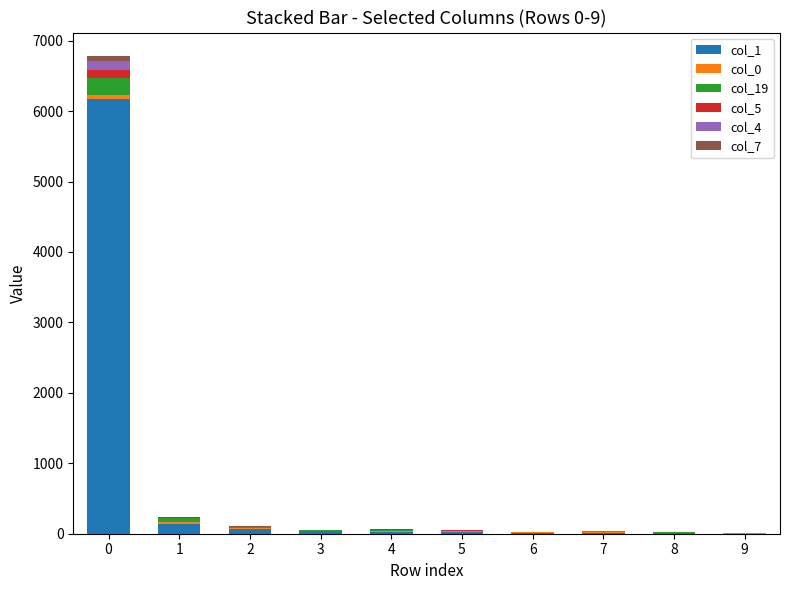

Which series has the widest spread of values?

col_1